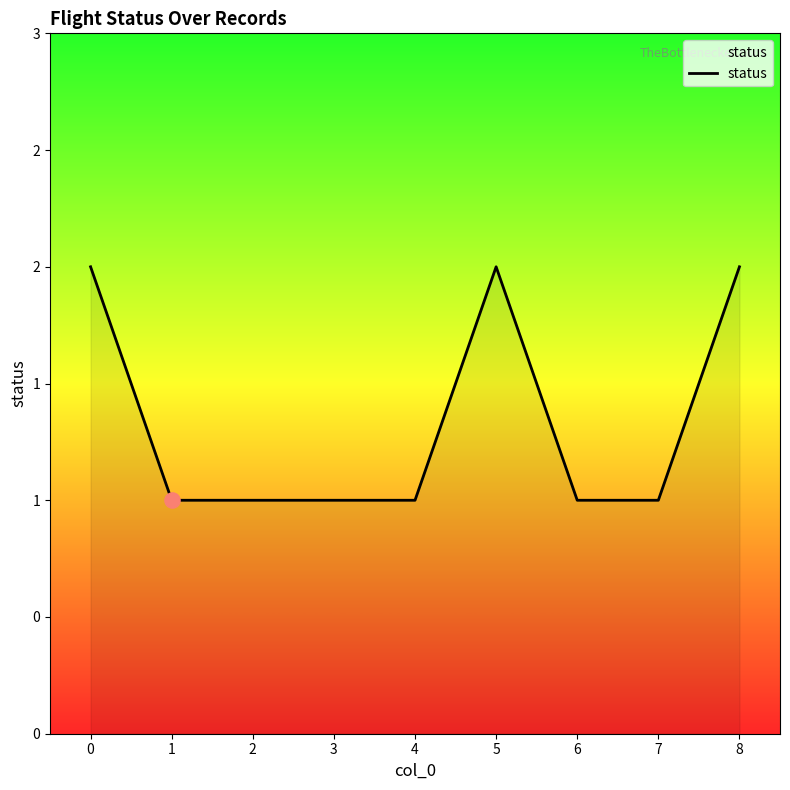

What is the ratio of the value at 6 to the value at 8?

0.5